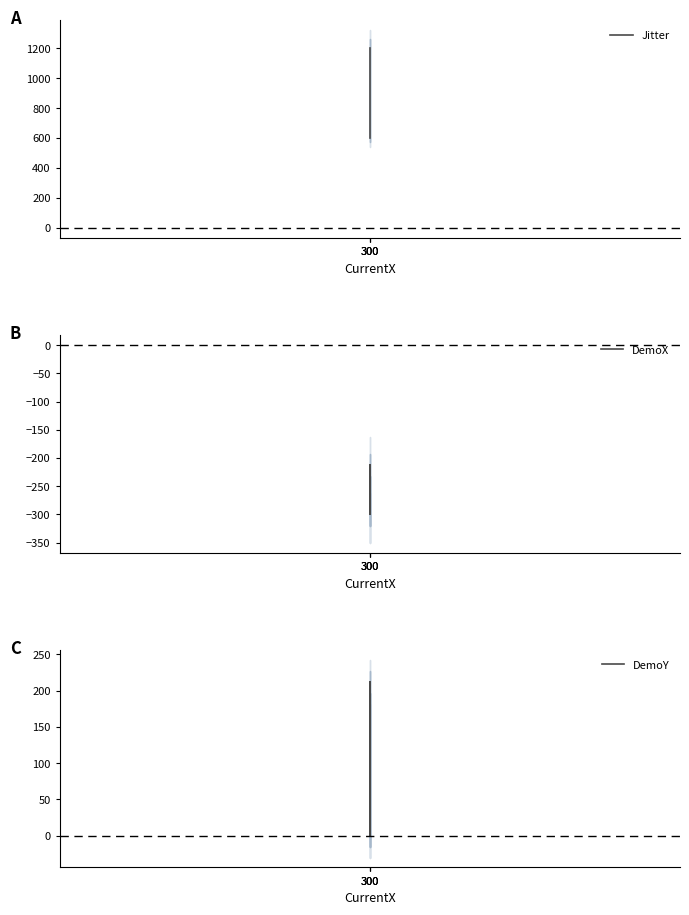

Is the value of DemoY at 300 greater than the value of DemoX at 300?

Yes